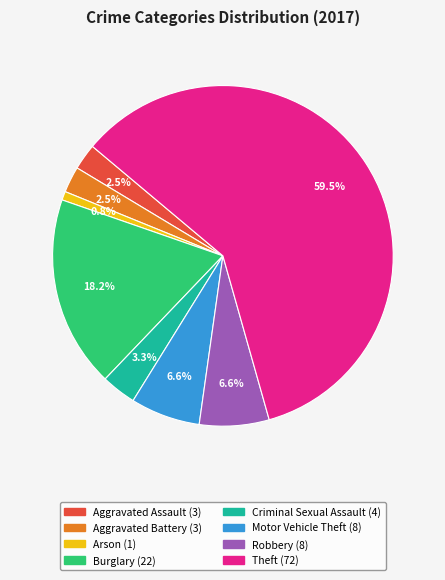

What percentage do Aggravated Assault and Robbery together represent?

9.1%